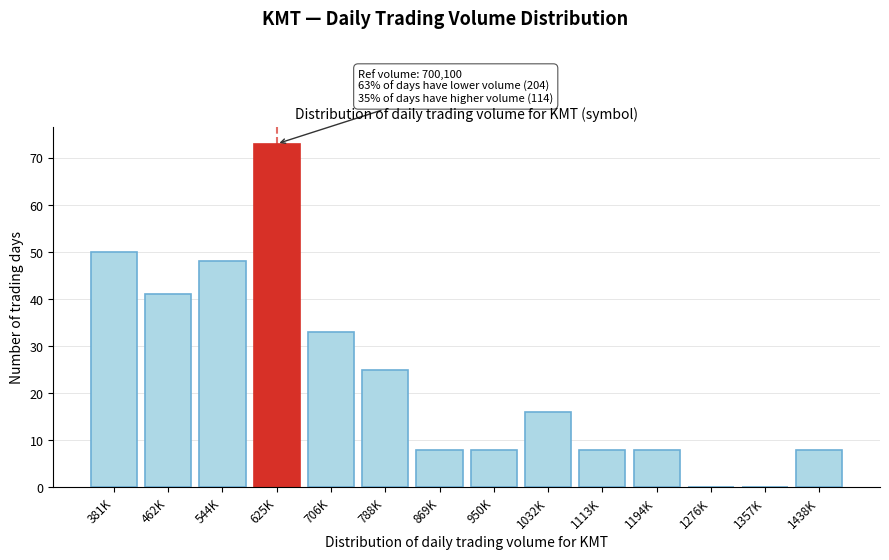

Reading left to right, list all the values displayed in this chart.

381K=50	462K=41	544K=48	625K=73	706K=33	788K=25	869K=8	950K=8	1032K=16	1113K=8	1194K=8	1276K=0	1357K=0	1438K=8